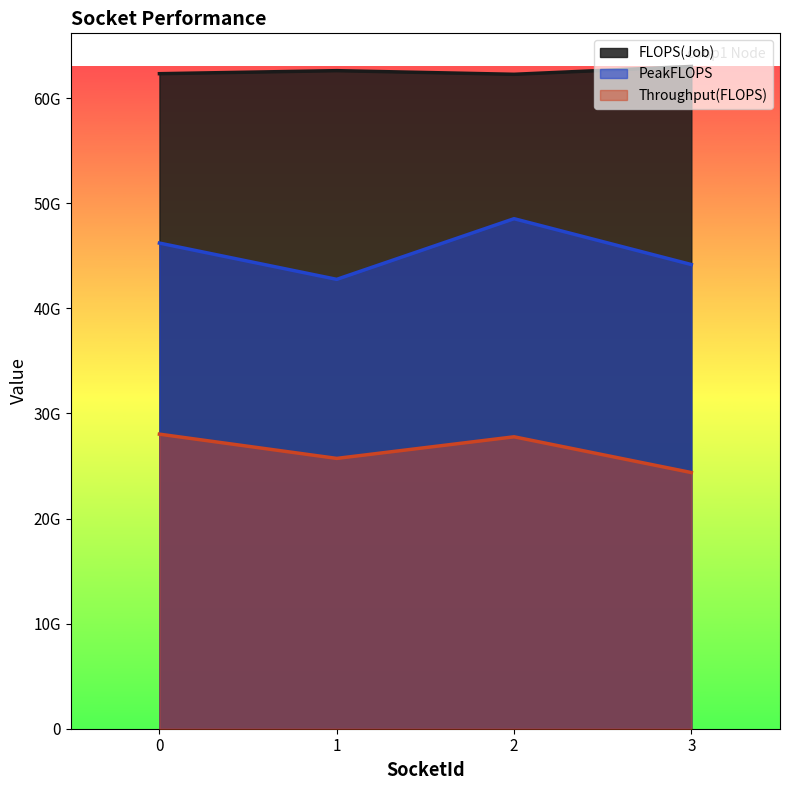

What is the sum of the FLOPS(Job) values at 0 and 1?

124929303247.0